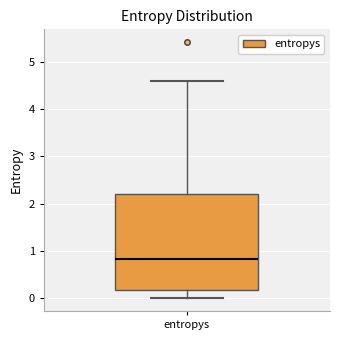

Read this box plot against the y-axis: the position of the median line, the range covered by the box, and the ends of both whiskers. The values are not printed on the chart, so give them approximately, as read against the axis.

median 0.8, box 0.2 to 2.2, whiskers 0.0 to 4.6